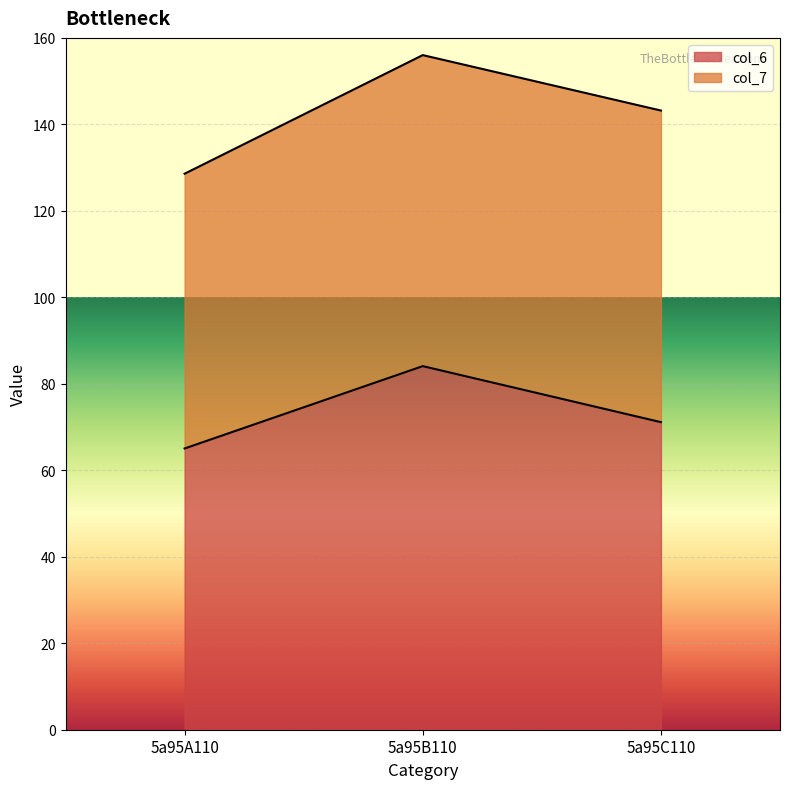

What is the greatest value displayed?

84.1